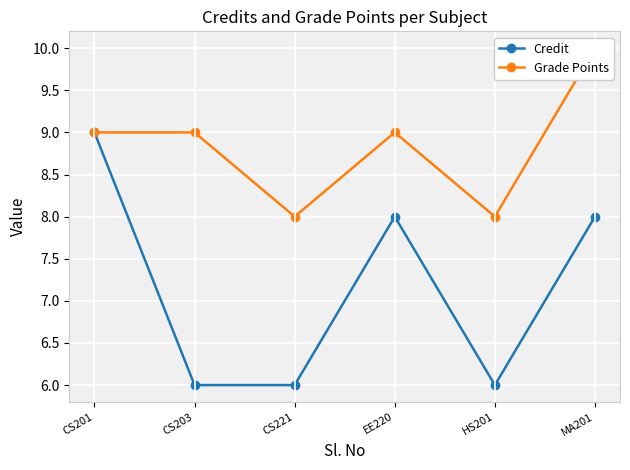

True or false: Credit has a value of 8 at EE220.

True